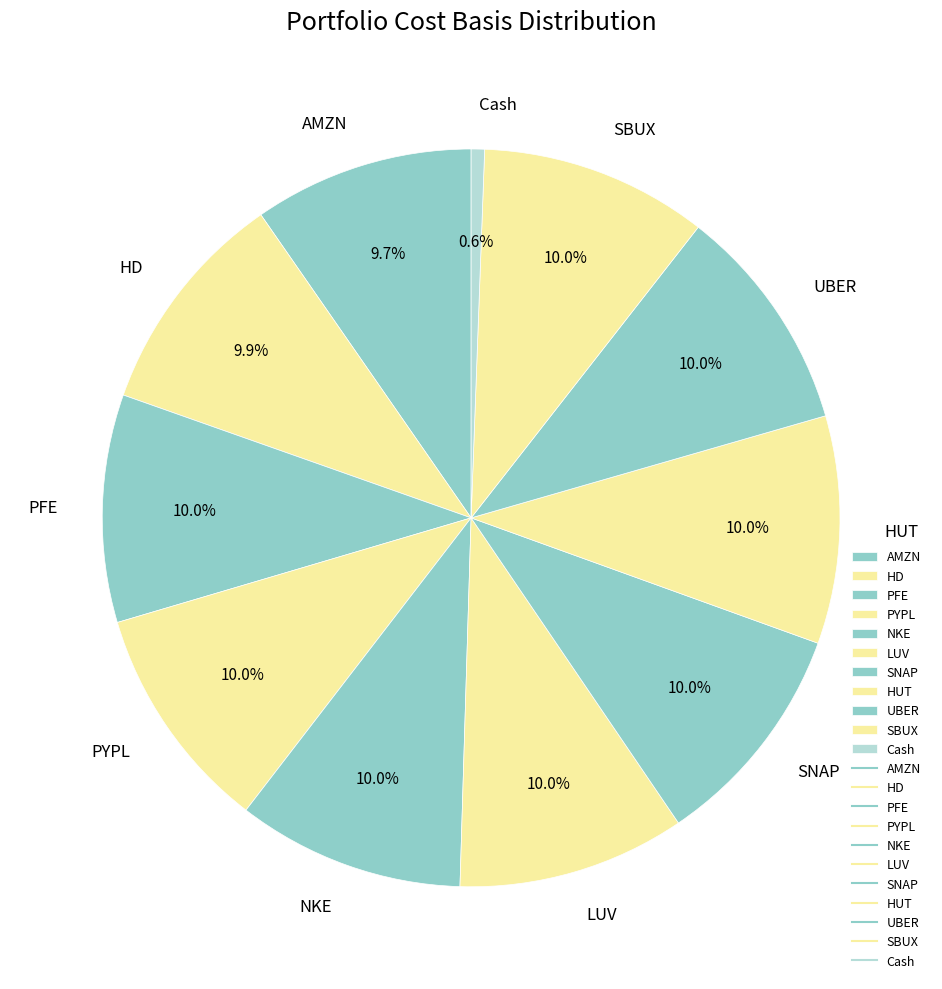

Which category has the smallest portion of the pie?

Cash